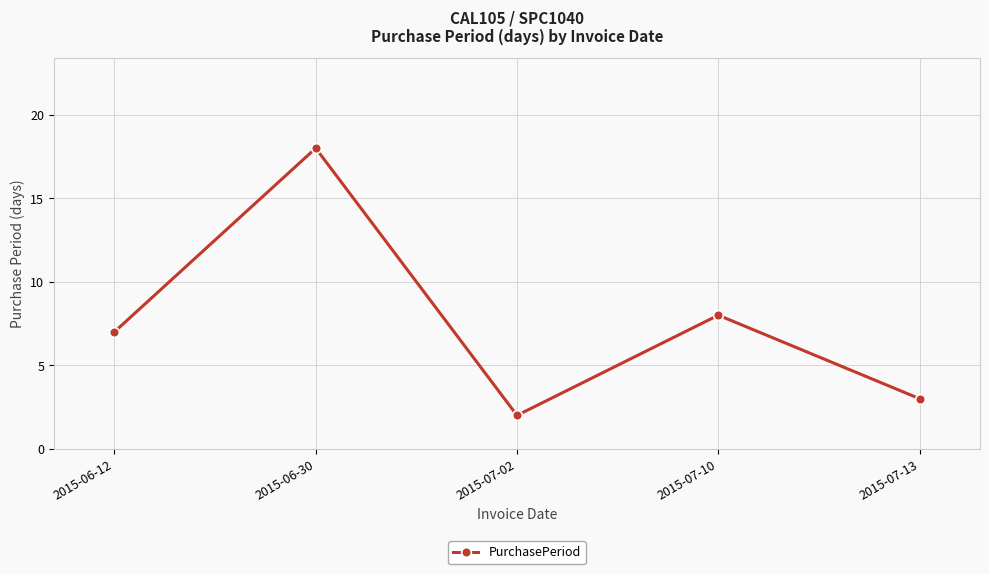

How many categories are shown in the chart?

5